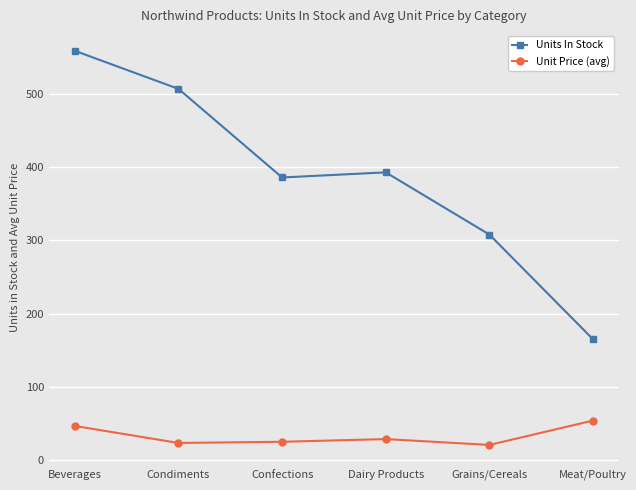

Where does the Unit Price (avg) series first go above 28?

Beverages